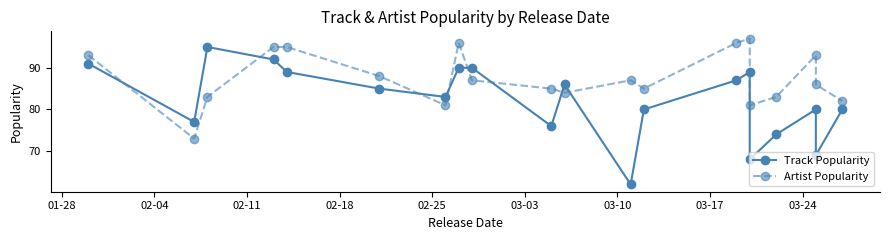

List the series in order of their peak value, highest first.

Artist Popularity, Track Popularity